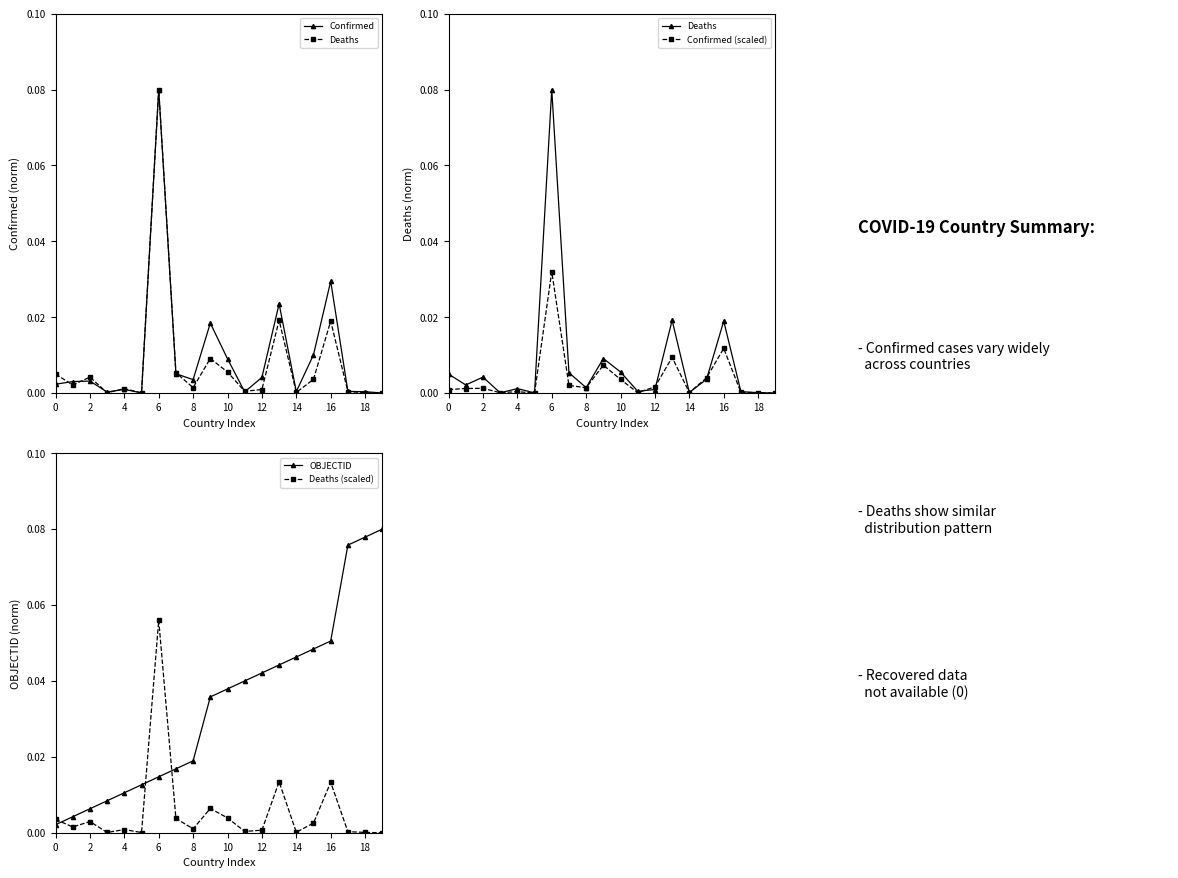

After their last crossing, which series has the higher values: Confirmed or OBJECTID?

OBJECTID